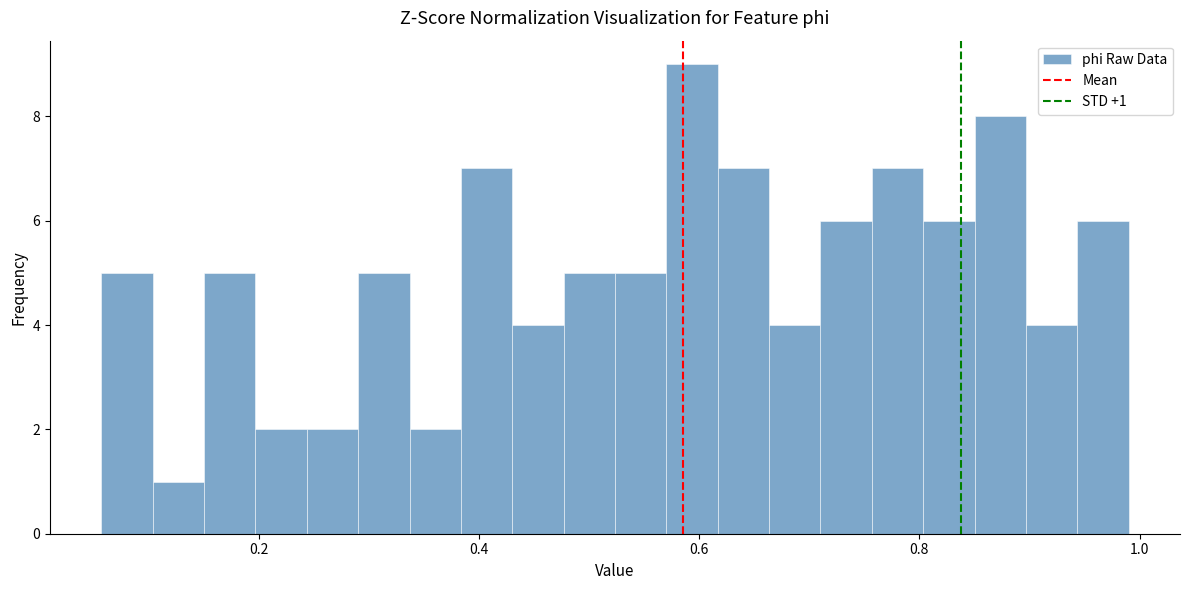

Around what value on the x-axis is the tallest bar? Give the approximate position of its centre, as read against the axis.

0.60